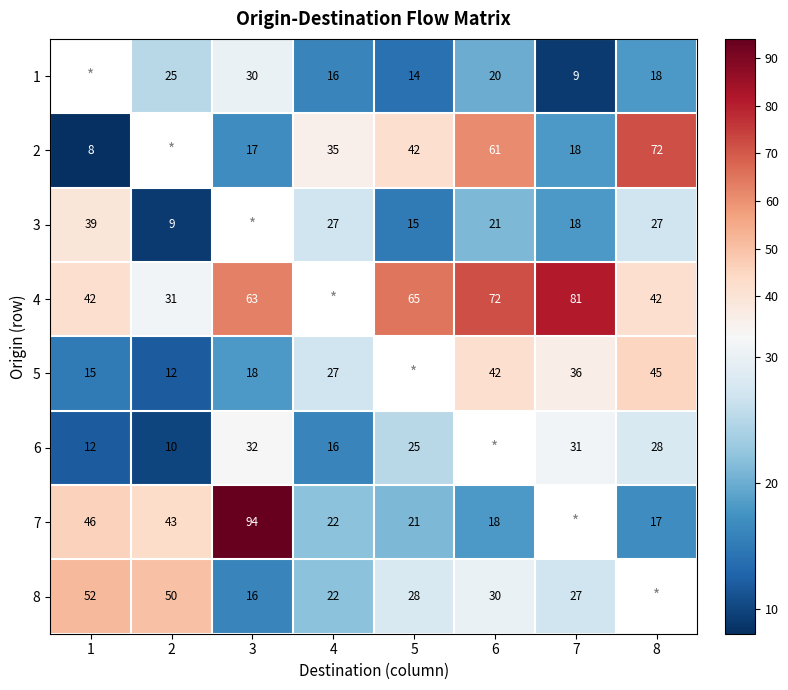

Between 1 and 7, which is larger?

7